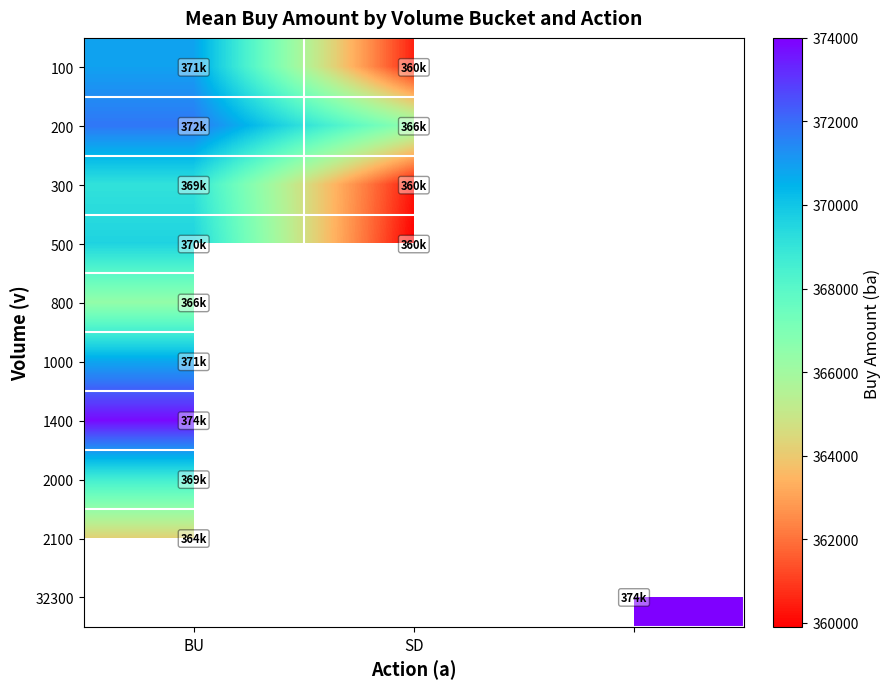

The value of 800 at BU is 366400.0. True or false?

True